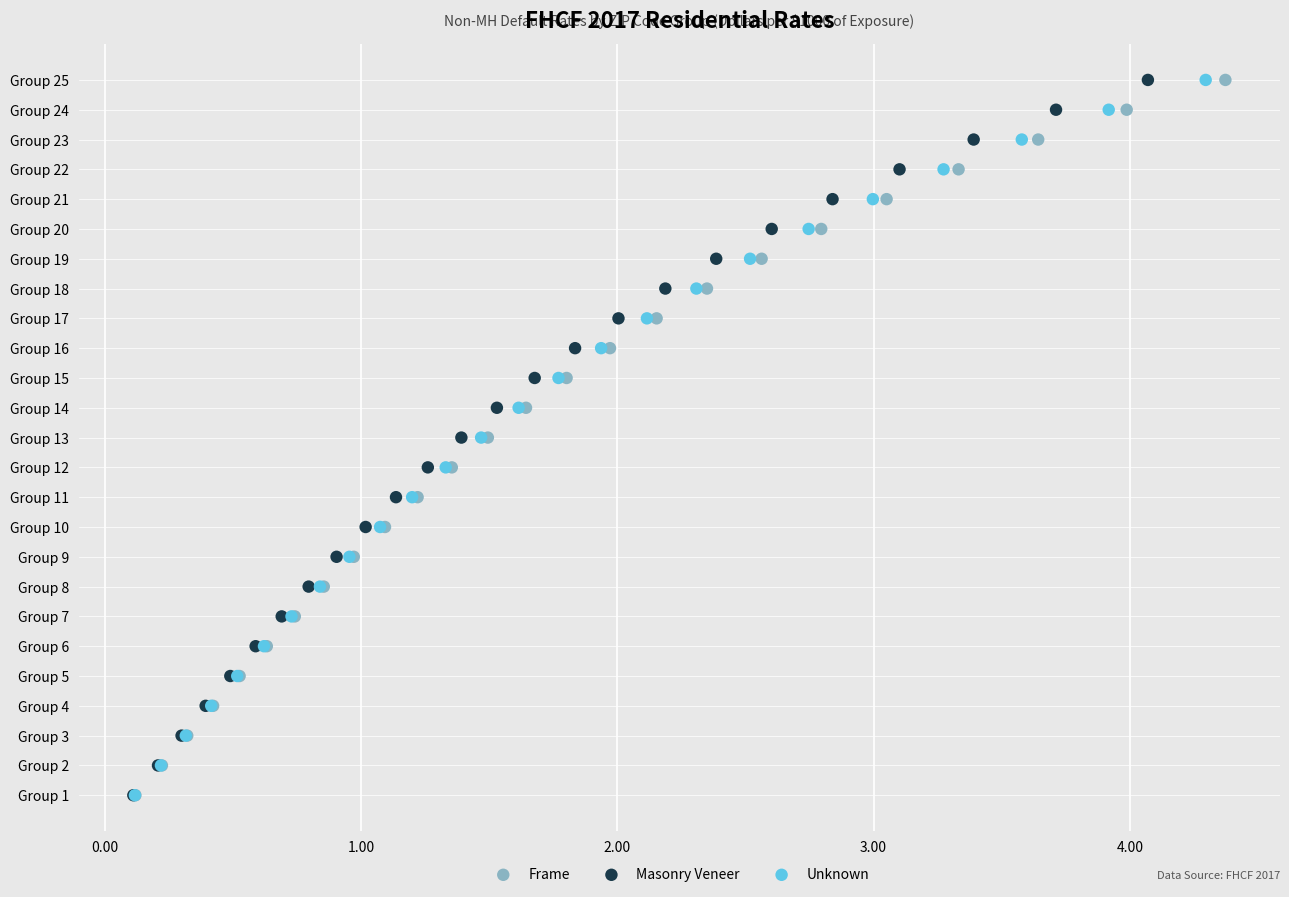

What are all the series names shown in the legend?

Frame, Masonry Veneer, Unknown